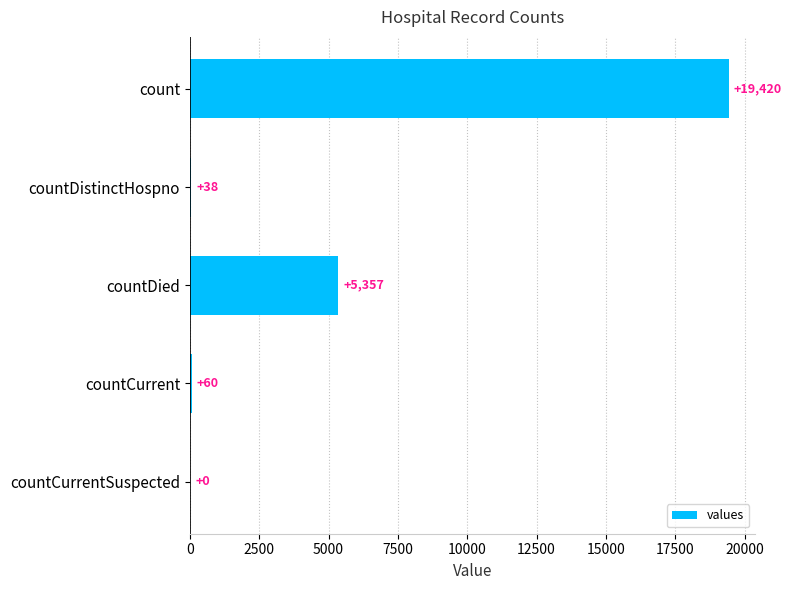

What is the greatest value displayed?

19420